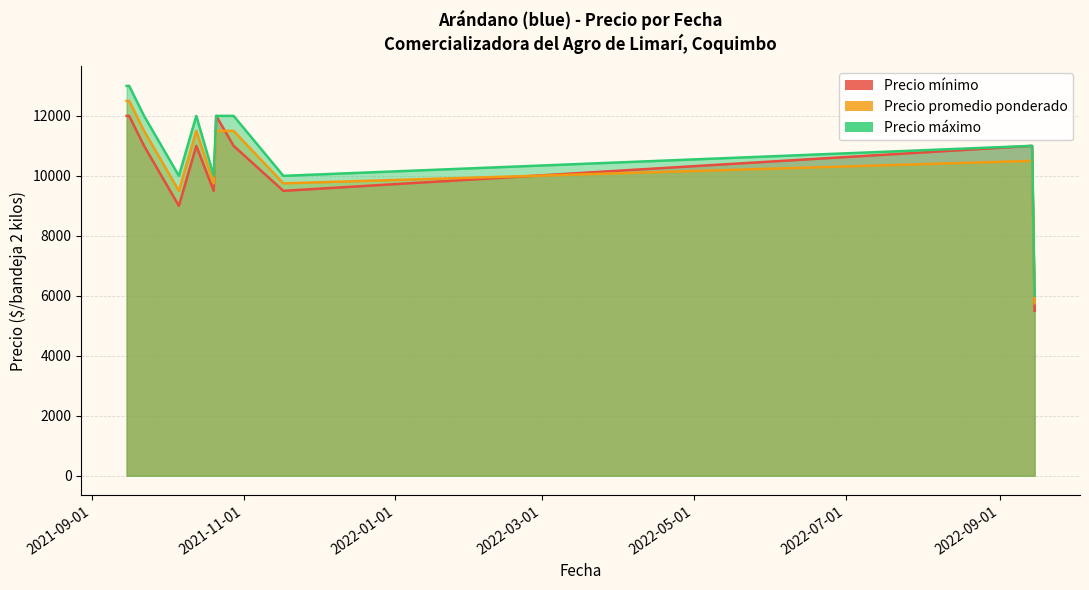

Reading right to left, list all the values displayed in this chart.

Precio mínimo: 5500	11000	9500	11000	12000	9500	11000	9000	11000	12000	12000
Precio promedio ponderado: 5750	10500	9750	11500	11500	9750	11500	9500	11500	12500	12500
Precio máximo: 6000	11000	10000	12000	12000	10000	12000	10000	12000	13000	13000